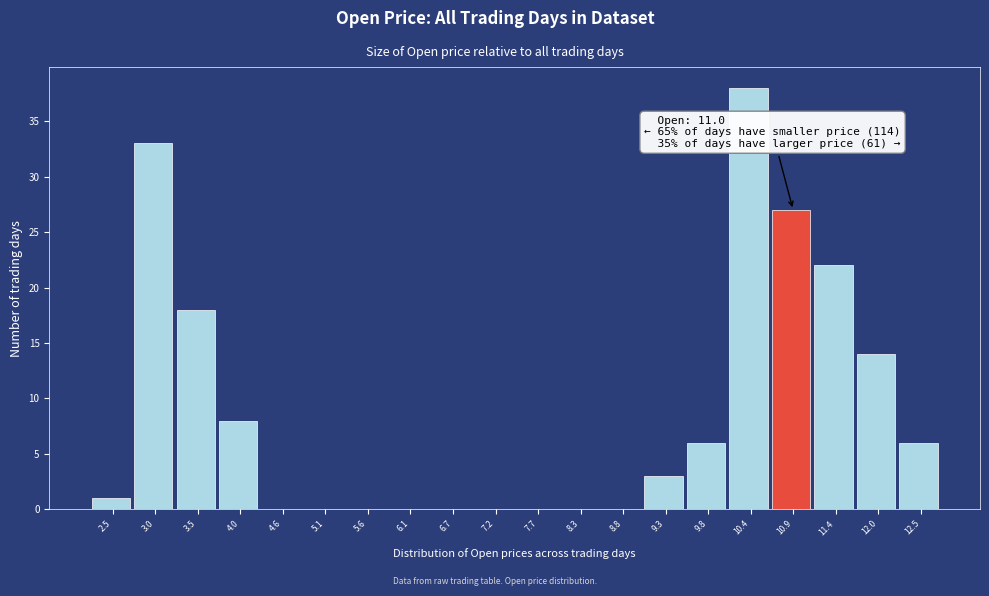

Reading right to left, transcribe all the data shown in this chart.

12.5=6	12.0=14	11.4=22	10.9=27	10.4=38	9.8=6	9.3=3	8.8=0	8.3=0	7.7=0	7.2=0	6.7=0	6.1=0	5.6=0	5.1=0	4.6=0	4.0=8	3.5=18	3.0=33	2.5=1